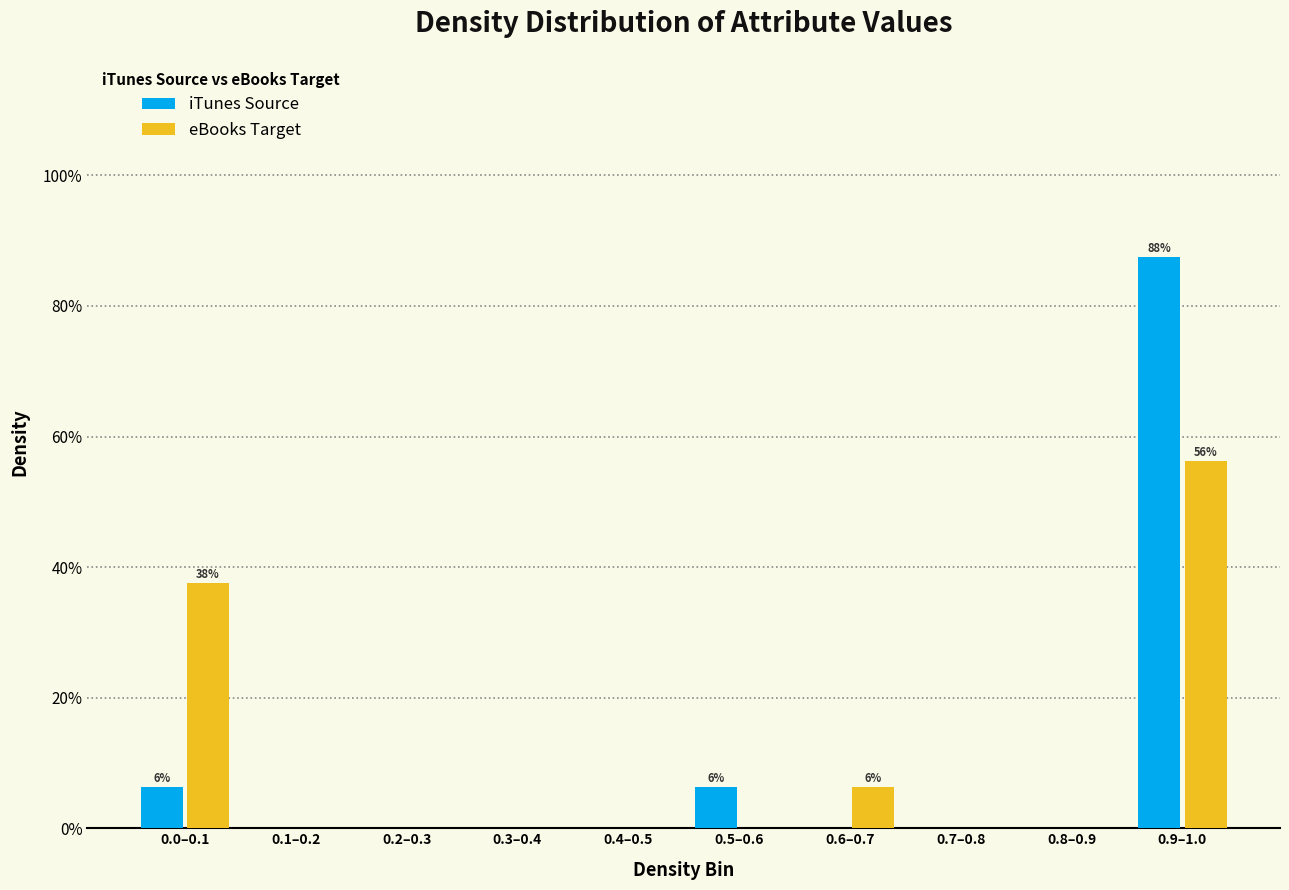

What are all the series names shown in the legend?

iTunes Source, eBooks Target